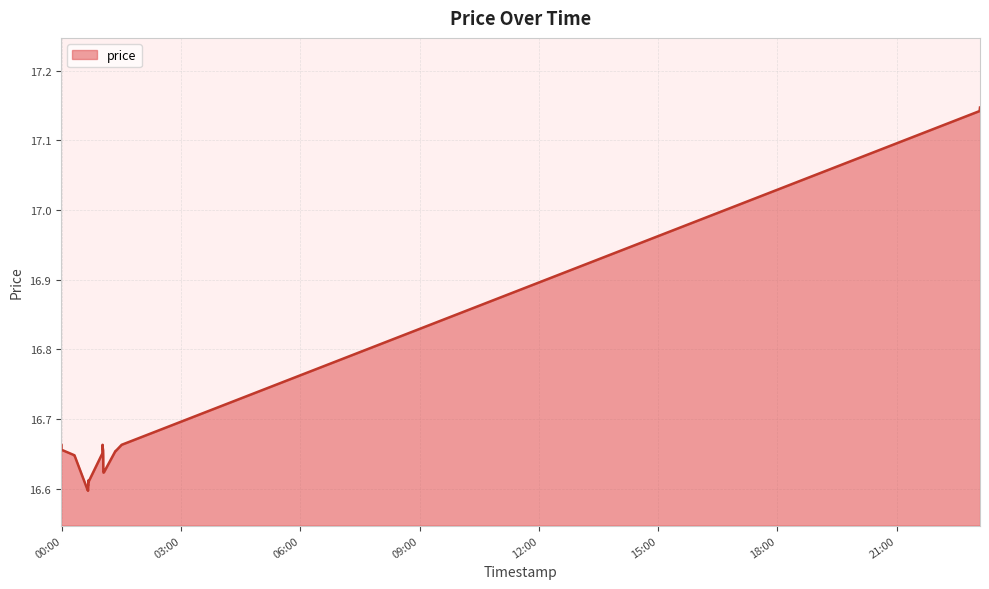

Reading left to right, transcribe all the data shown in this chart.

16.7	16.7	16.7	16.7	16.7	16.6	16.6	16.6	16.6	16.6	16.6	16.6	16.6	16.6	16.6	16.6	16.6	16.6	16.6	16.6	16.6	16.6	16.7	16.7	16.7	16.7	16.7	16.7	16.7	16.7	16.6	16.6	16.6	16.6	16.6	16.7	16.7	16.7	17.1	17.1